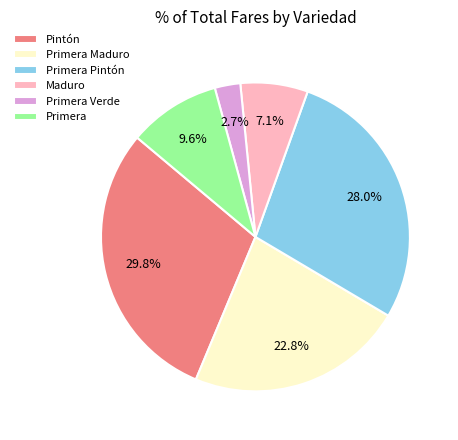

What is the largest slice in the pie chart?

Pintón